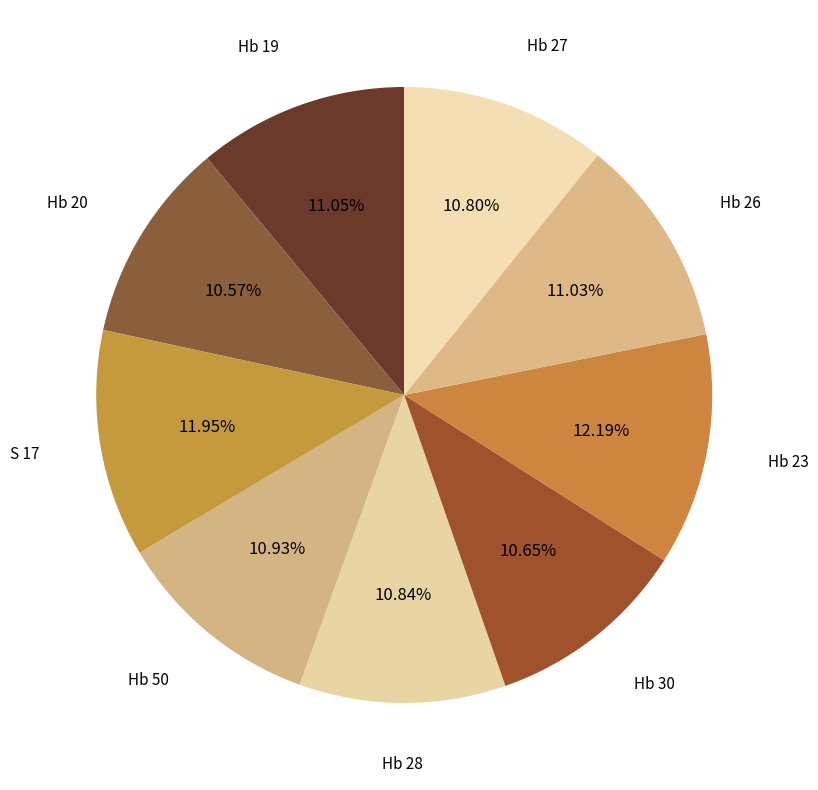

How many segments does this pie chart have?

9